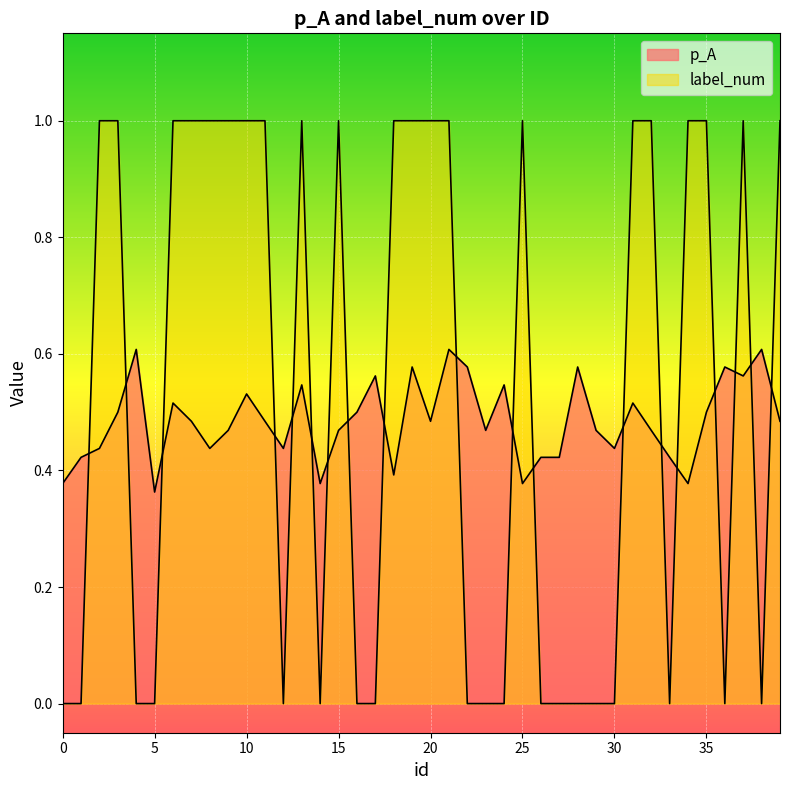

Between 4 and 32, which series saw the biggest shift?

label_num